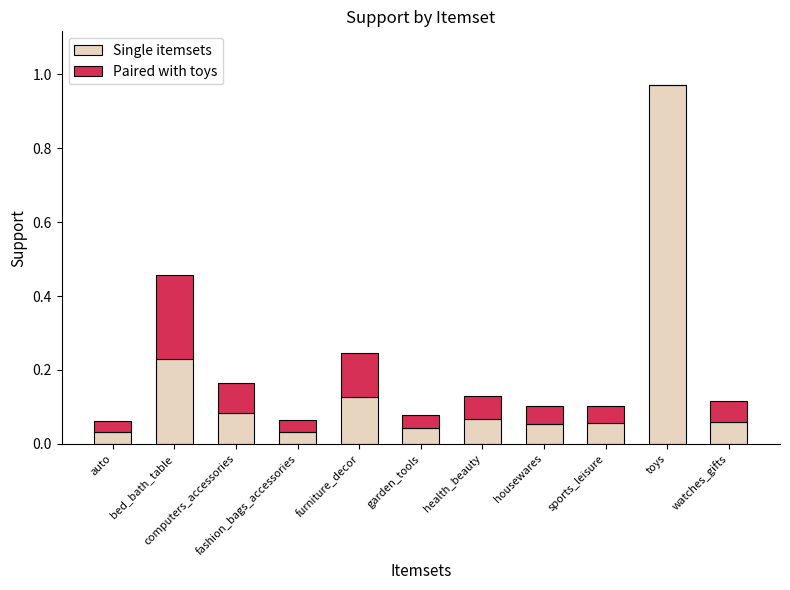

What is the average value of the Paired with toys series?

0.1